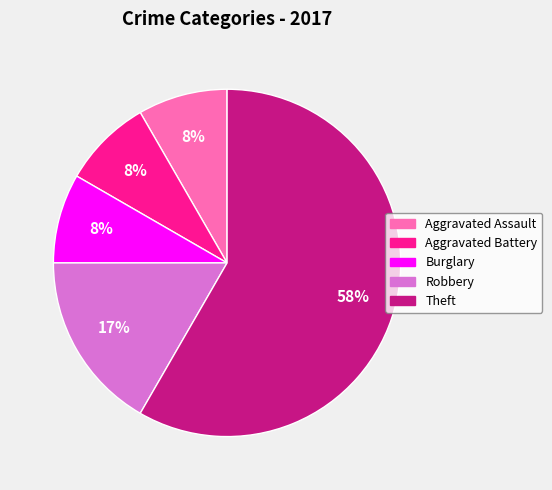

Does Theft account for over 50% of the chart?

Yes